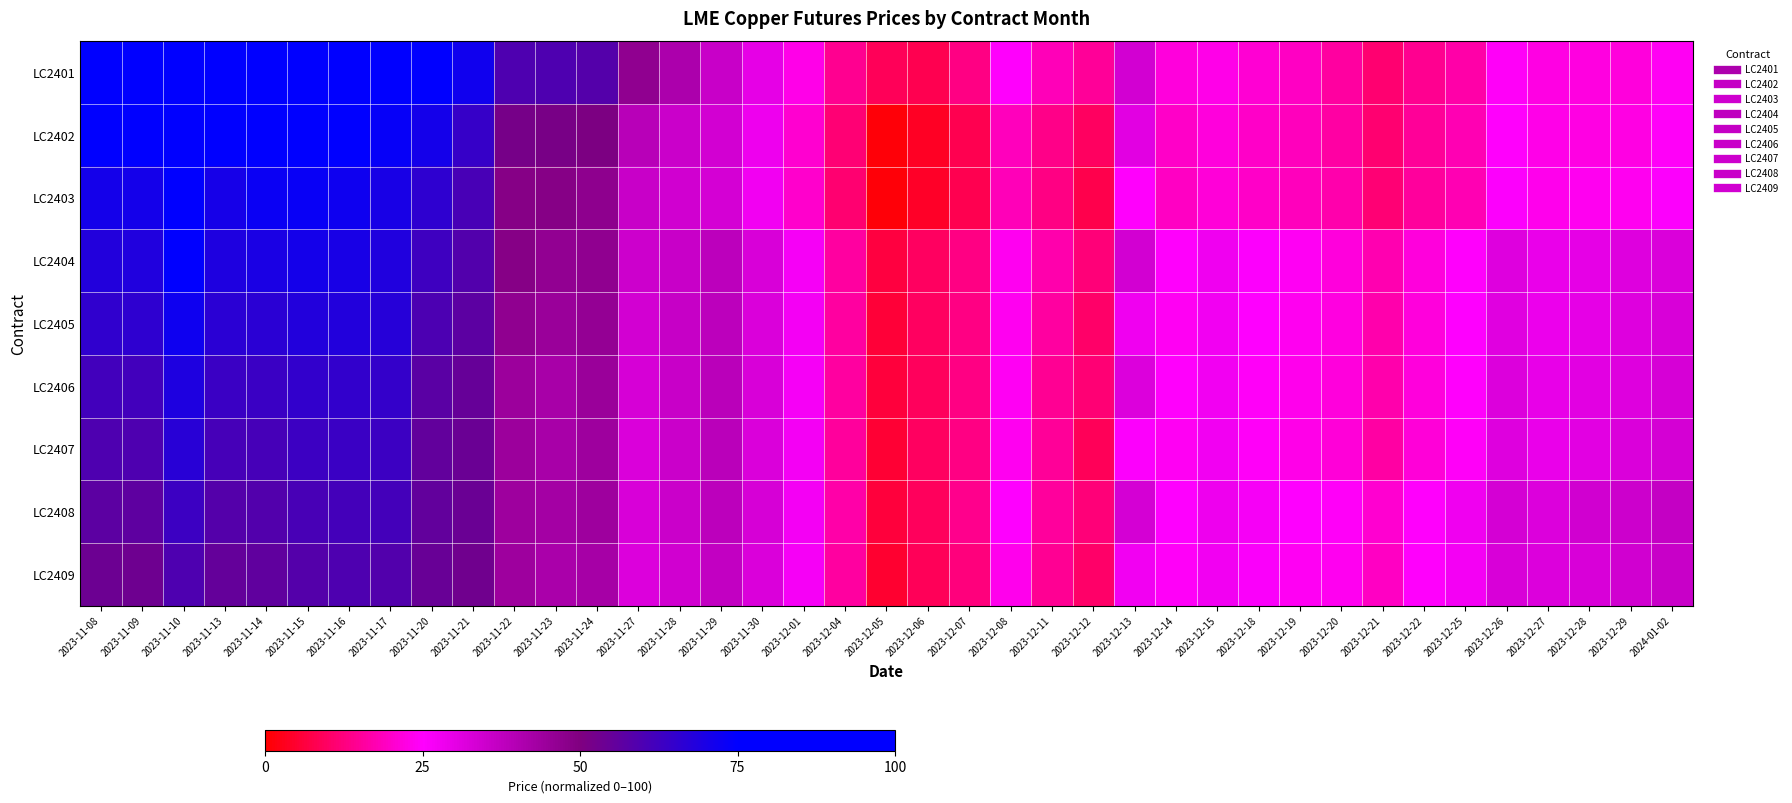

What is the spread (max minus min) of values at 2023-11-13?

31.2